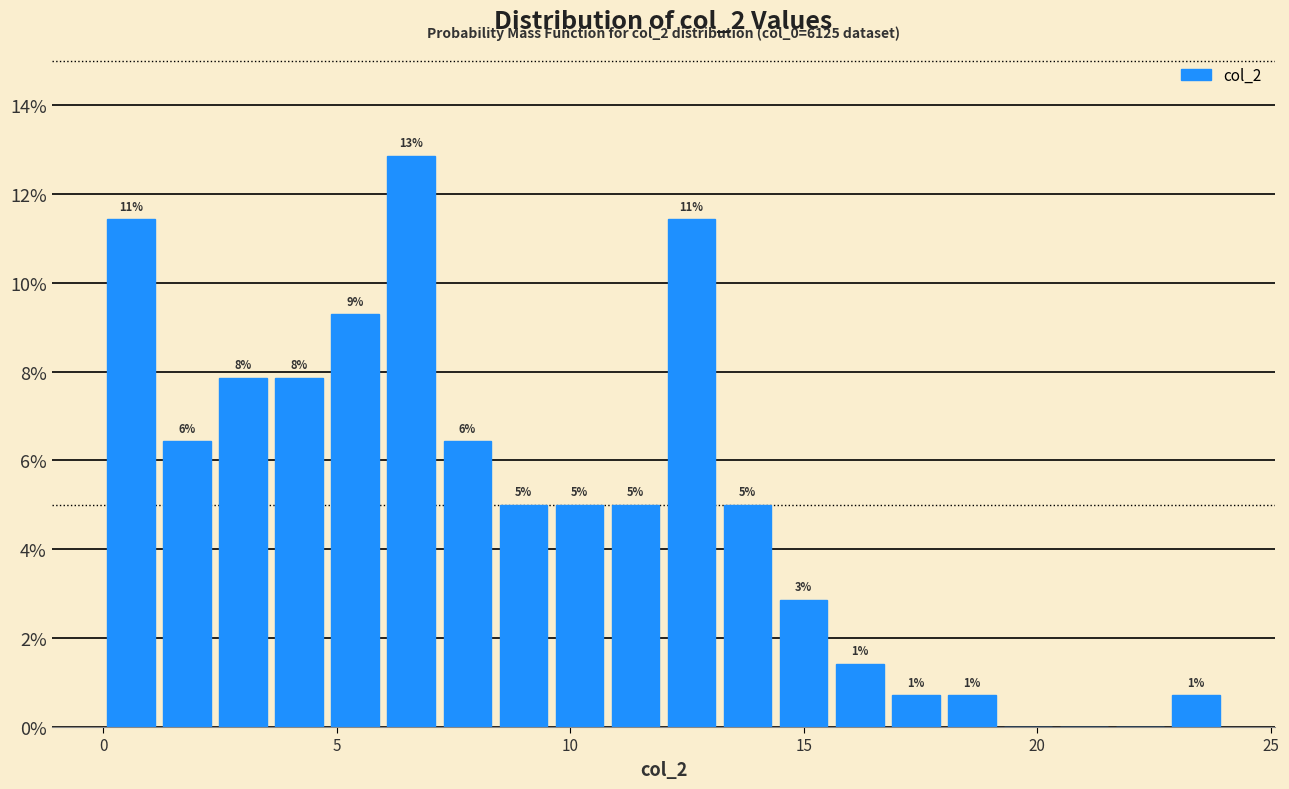

Around what value on the x-axis is the tallest bar? Give the approximate position of its centre, as read against the axis.

6.5